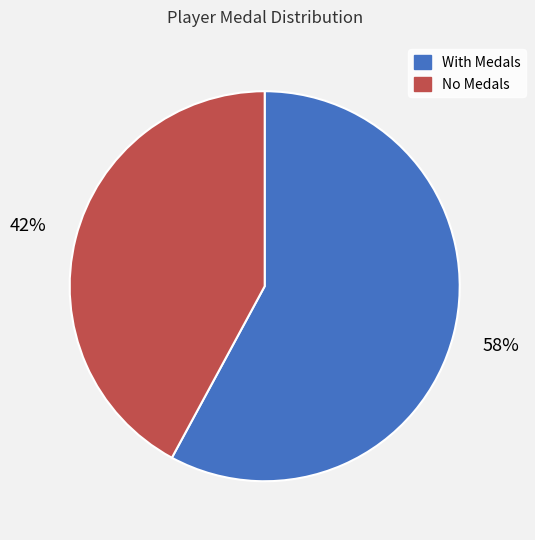

Is there a majority slice in this chart?

Yes